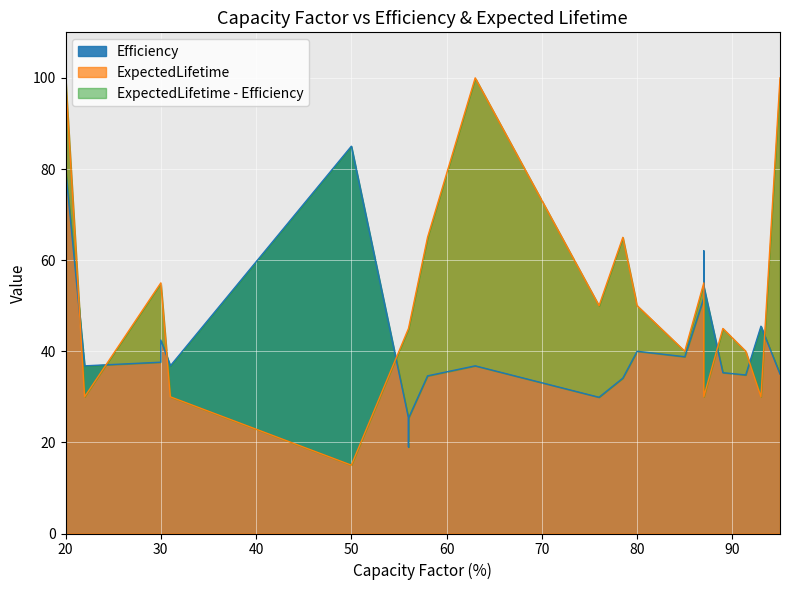

Rank the series by their average value, from lowest to highest.

Efficiency, ExpectedLifetime